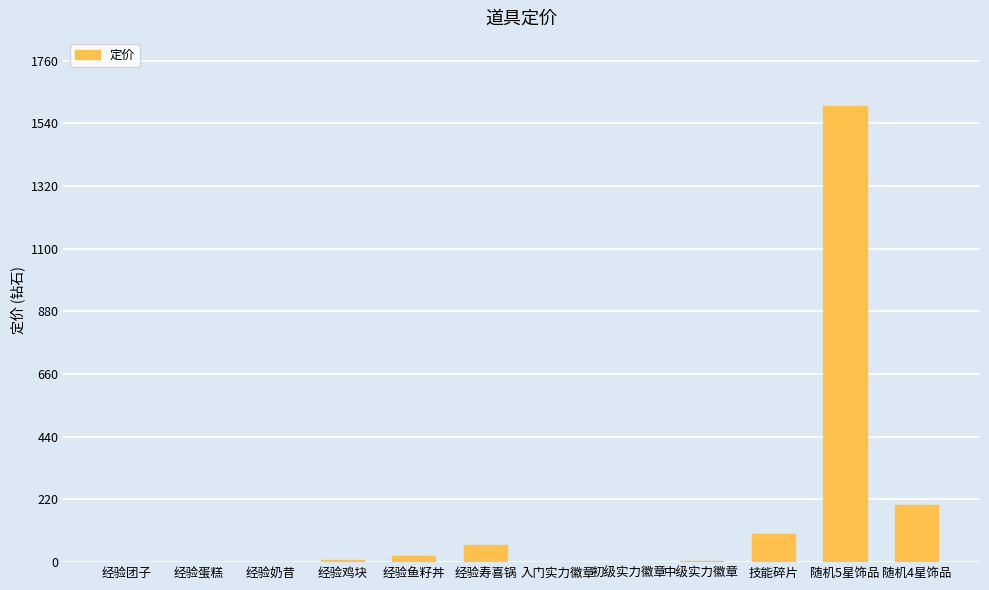

The value at 随机4星饰品 is 59.6. True or false?

False